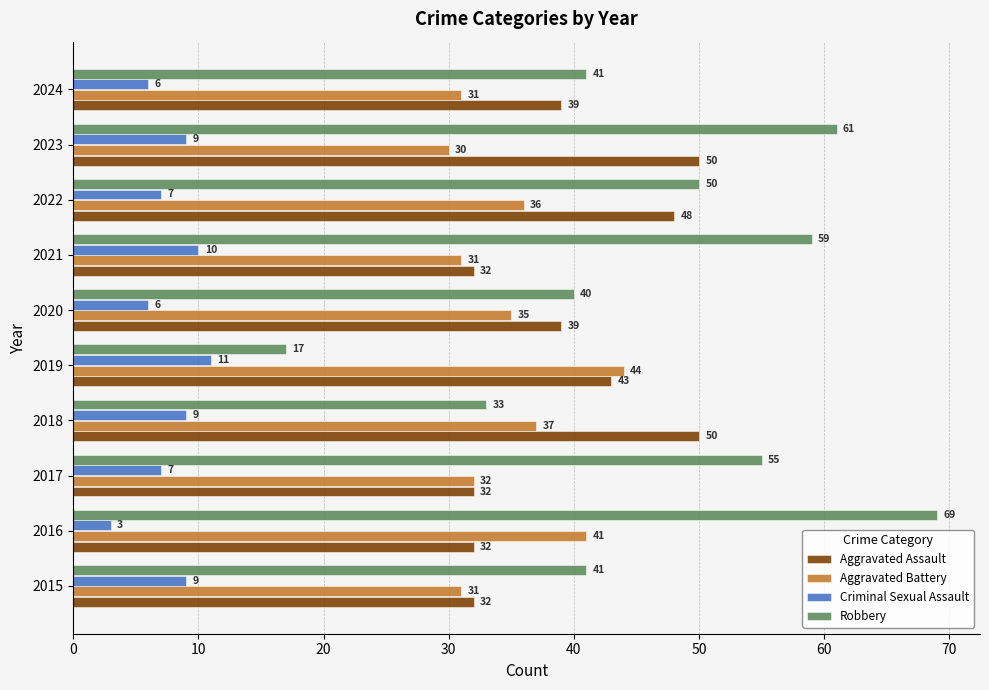

At which label is Aggravated Battery closest to 37?

2018